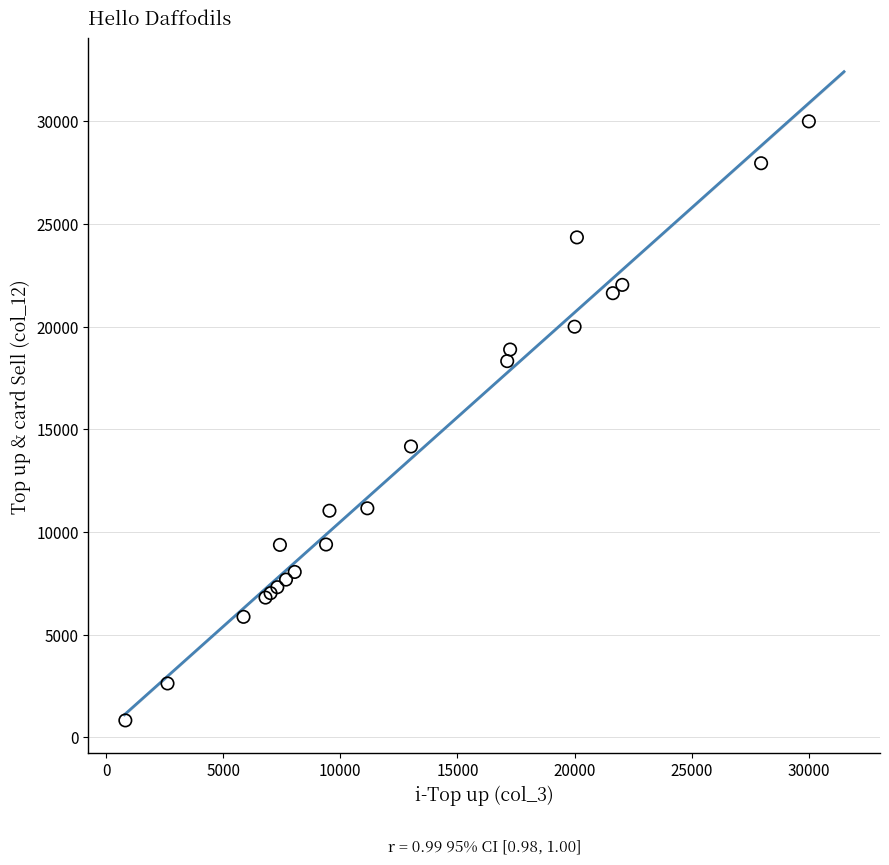

What Y value in the scatter plot is closest to 15412?

14166